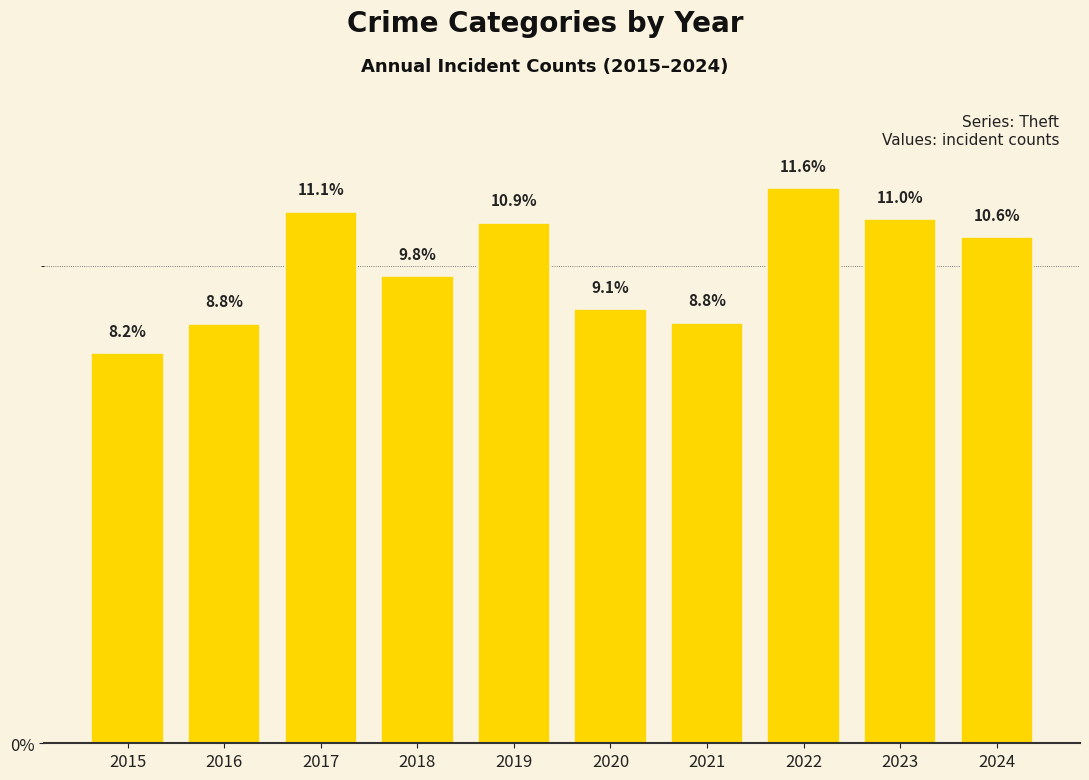

True or false: the data shows 14.7 at 2017.

False